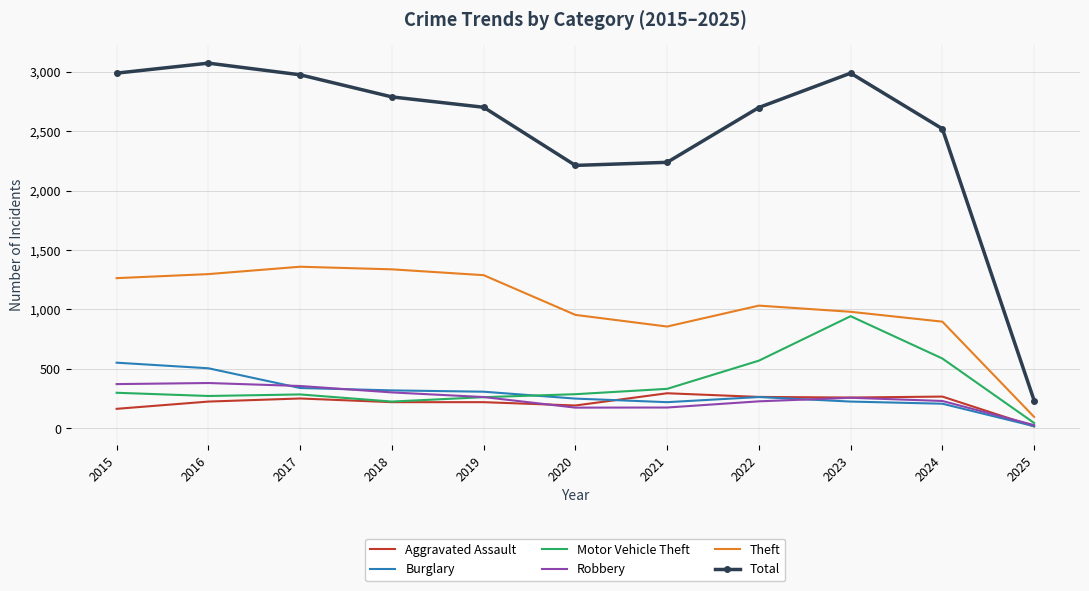

What are all the series names shown in the legend?

Aggravated Assault, Burglary, Motor Vehicle Theft, Robbery, Theft, Total